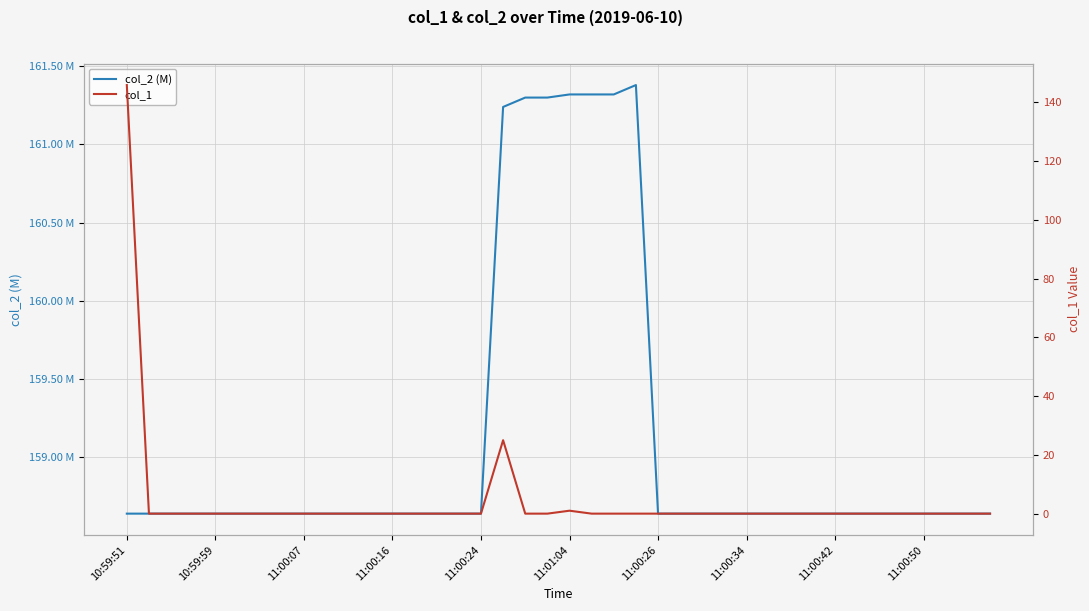

True or false: col_2 (M) and col_1 intersect in this chart.

False